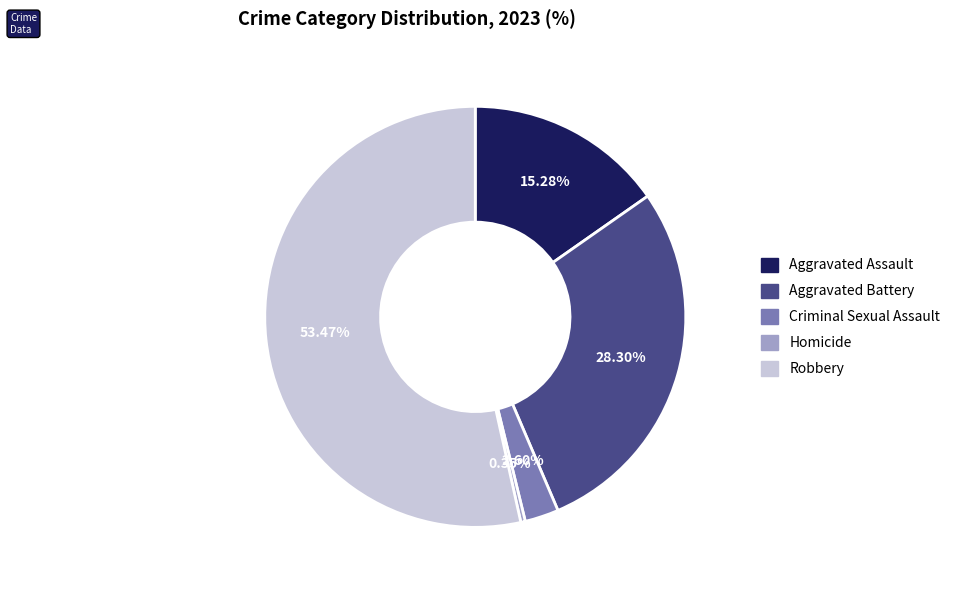

Rank the categories by value from lowest to highest.

Homicide, Criminal Sexual Assault, Aggravated Assault, Aggravated Battery, Robbery